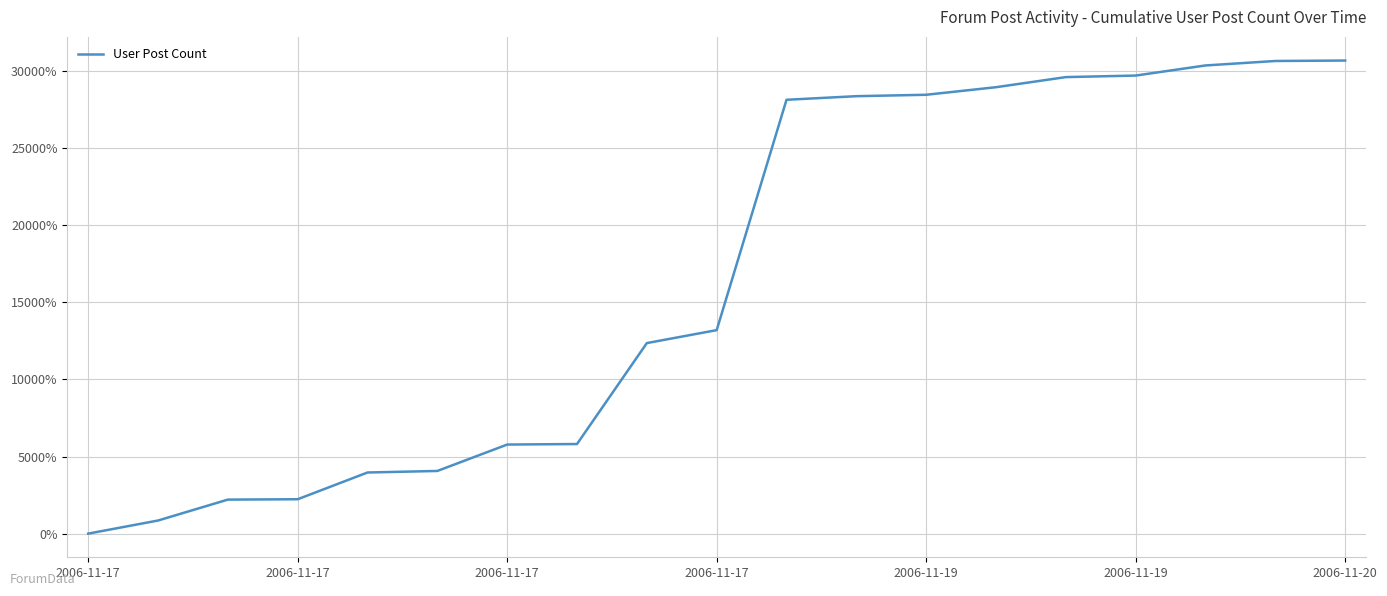

What is the difference between the maximum and minimum values?

30682.1